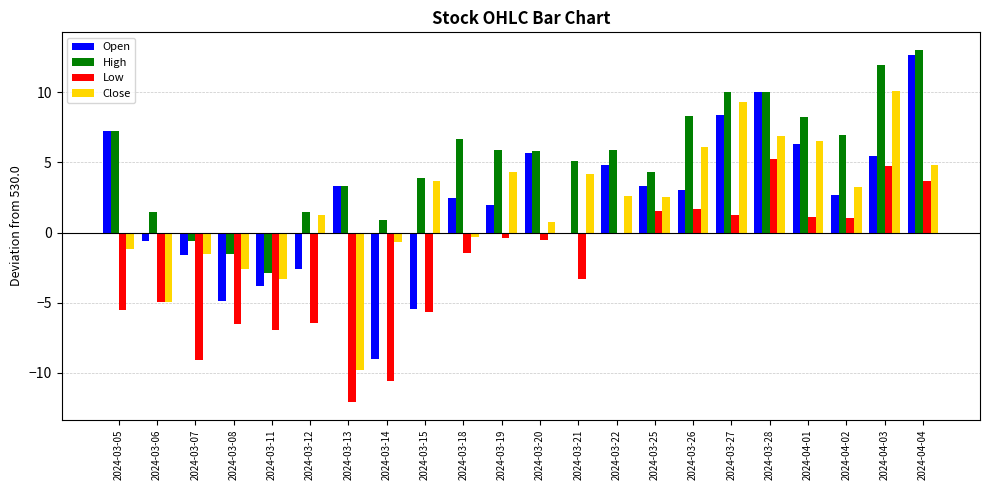

Is the value of Open at 2024-03-22 greater than the value of Close at 2024-04-01?

No